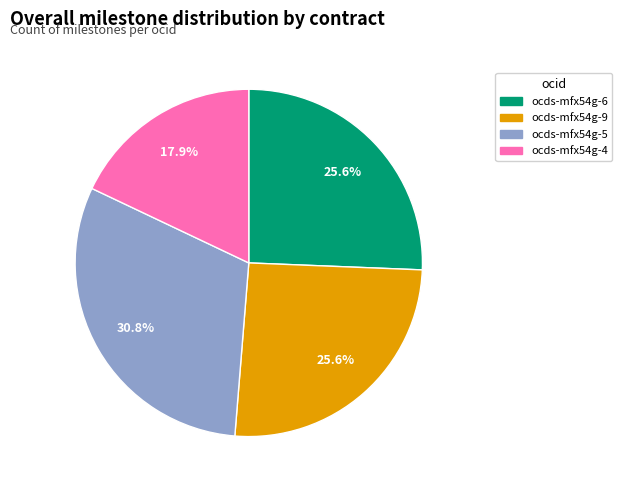

What percentage do ocds-mfx54g-4 and ocds-mfx54g-5 together represent?

48.7%